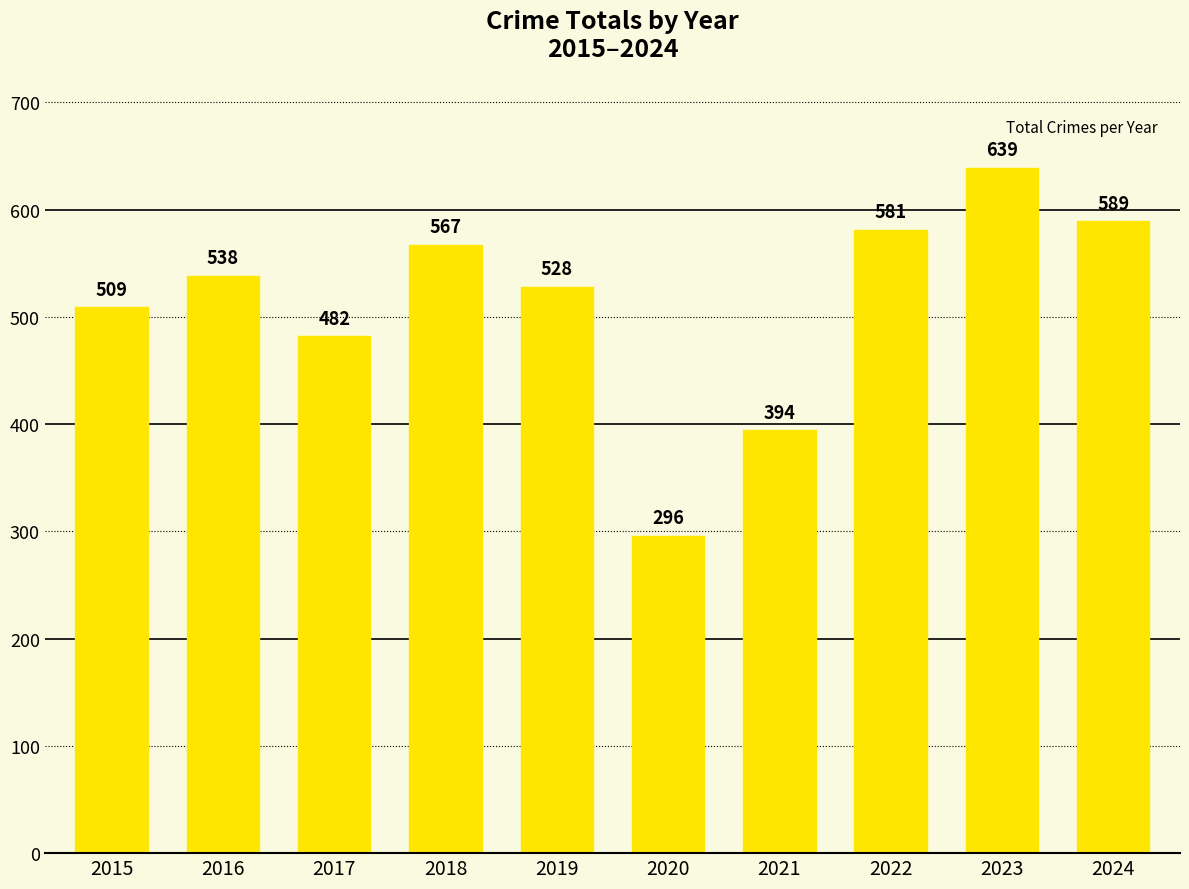

What is the ratio of the value at 2016 to the value at 2017?

1.1